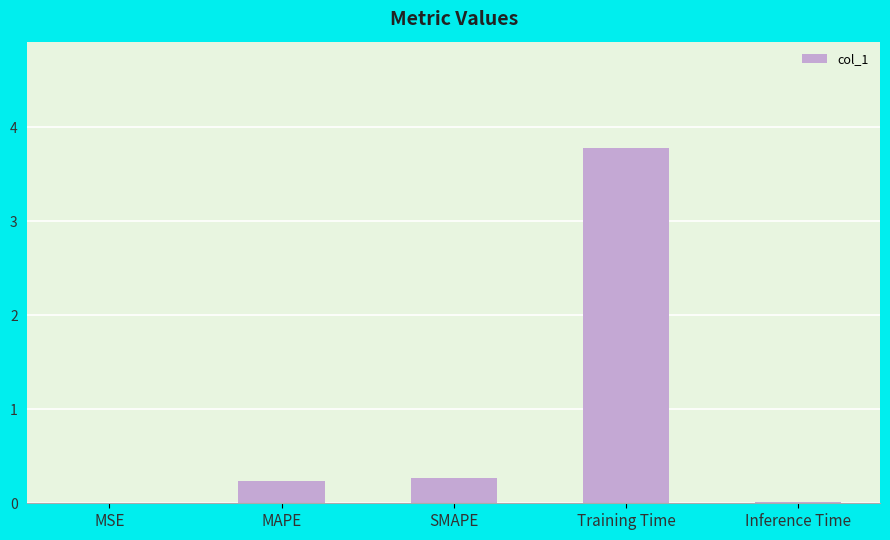

What is the sum of all values?

4.3